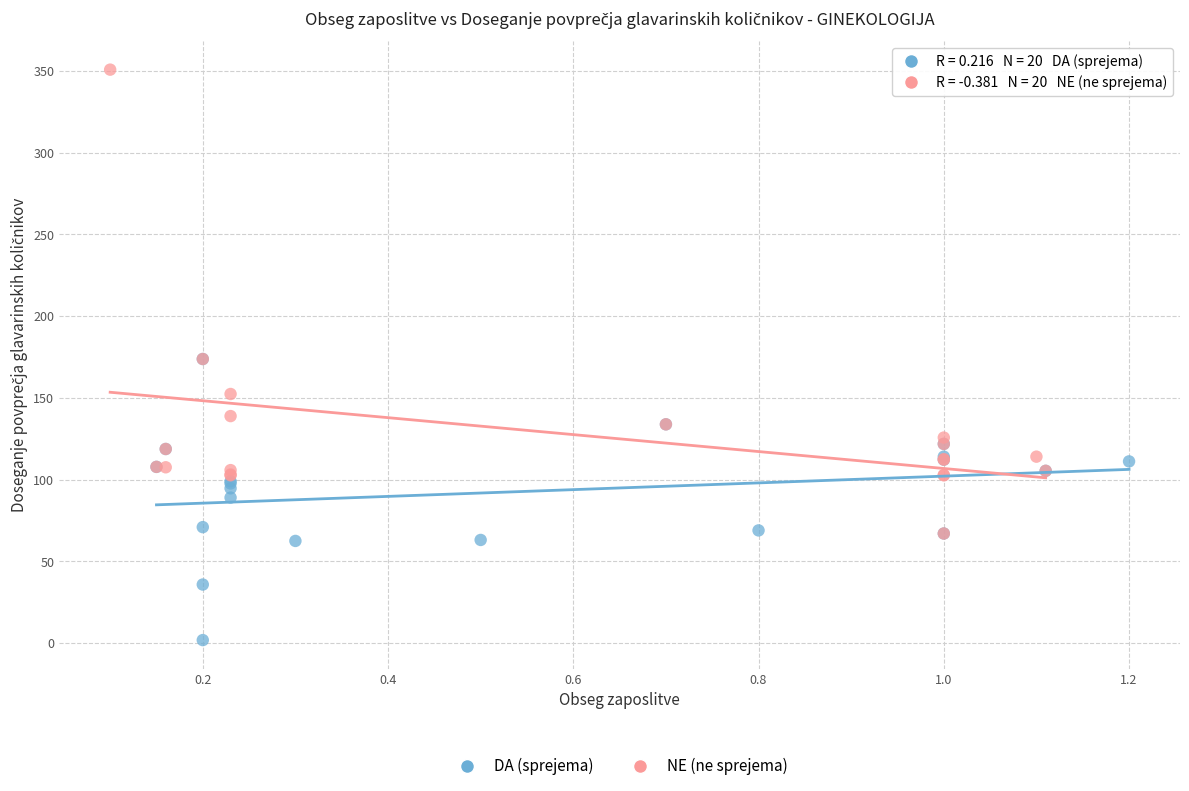

Which series reaches the minimum Y coordinate?

DA (sprejema)